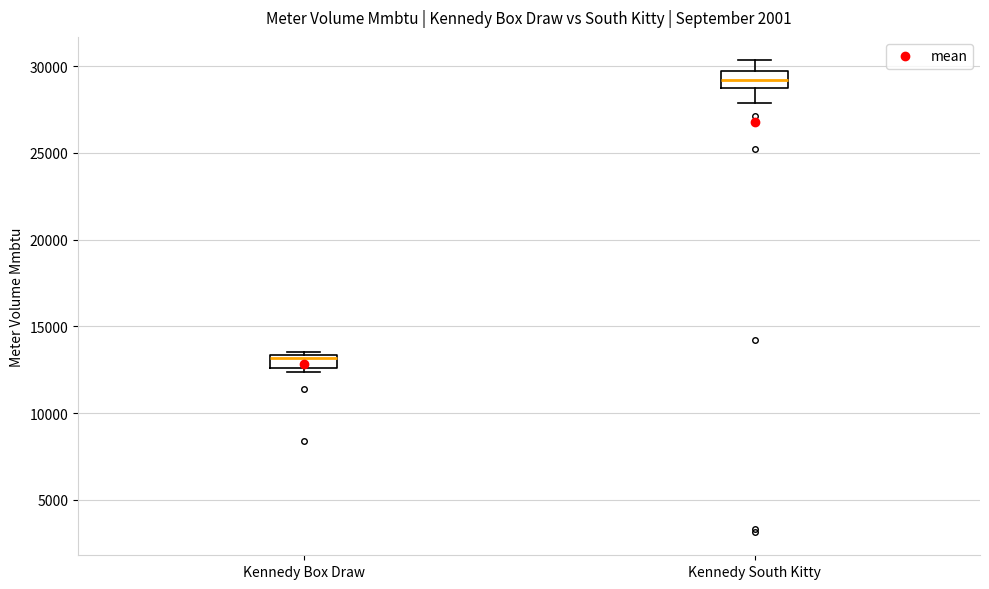

Which box has the lowest median line?

Kennedy Box Draw